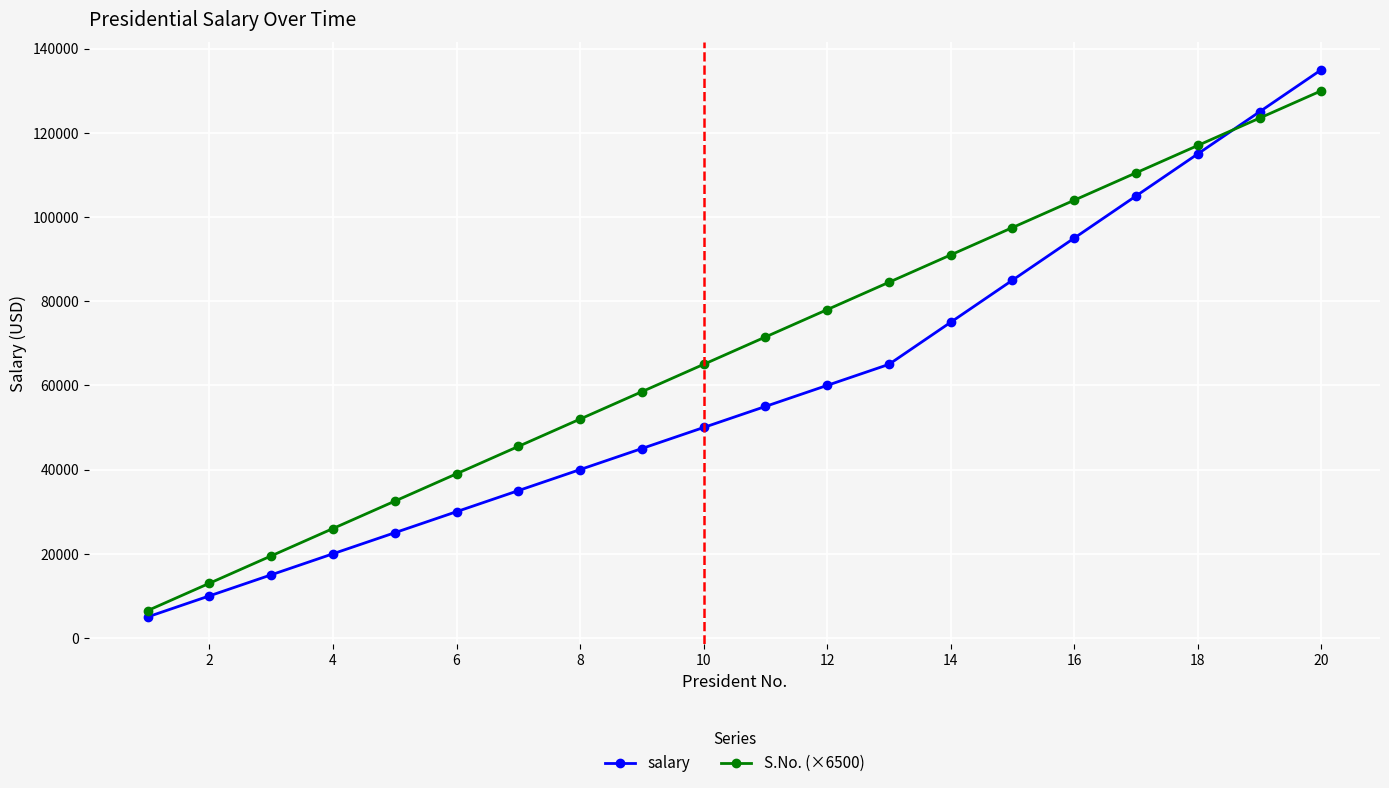

Which series has the largest range (max minus min)?

salary